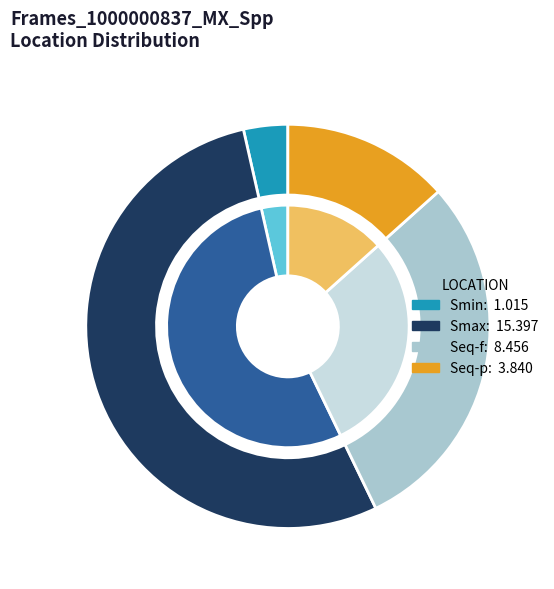

Rank the categories by value from highest to lowest.

Smax, Seq-f, Seq-p, Smin